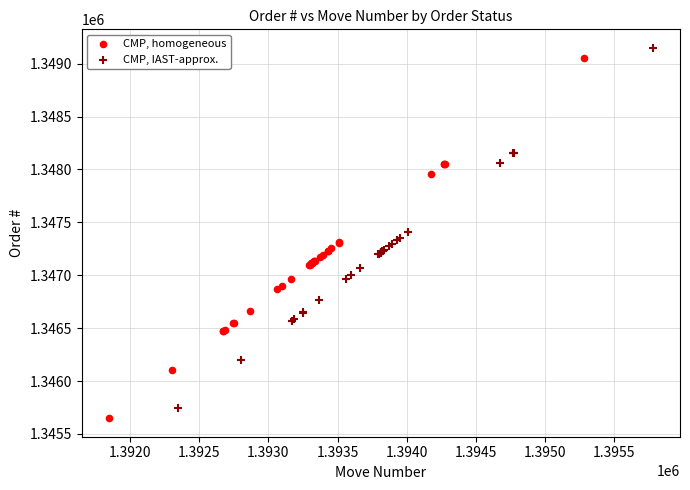

What are all the series names shown in the legend?

CMP, homogeneous, CMP, IAST-approx.